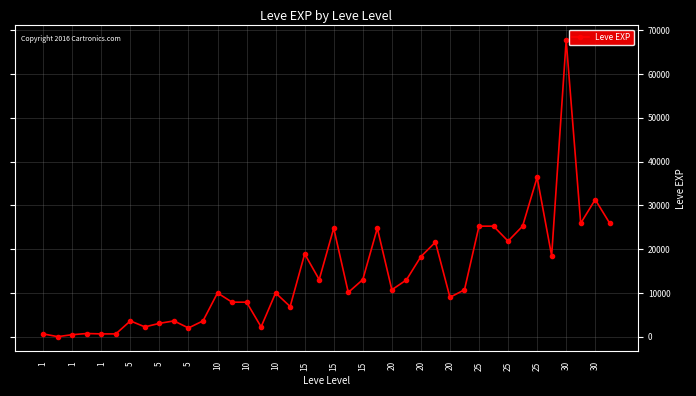

Is this an area chart (filled region under the line)?

No